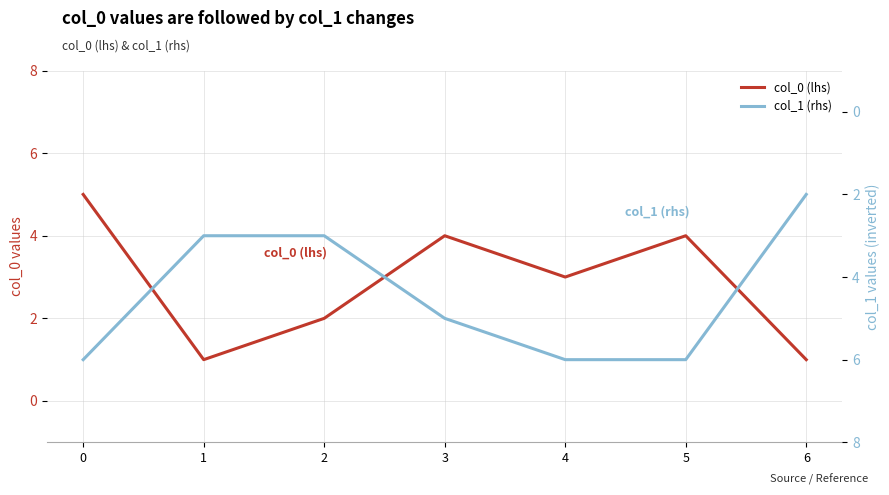

Rank the categories by col_0 (lhs) value from lowest to highest.

1, 6, 2, 4, 3, 5, 0